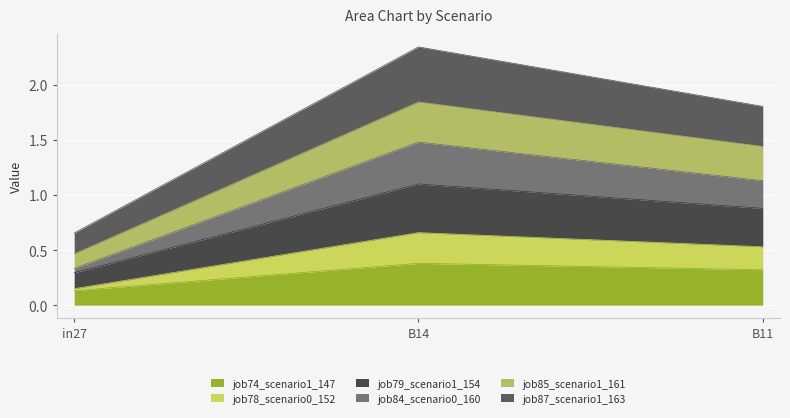

At which category is the sum across all series the highest?

B14